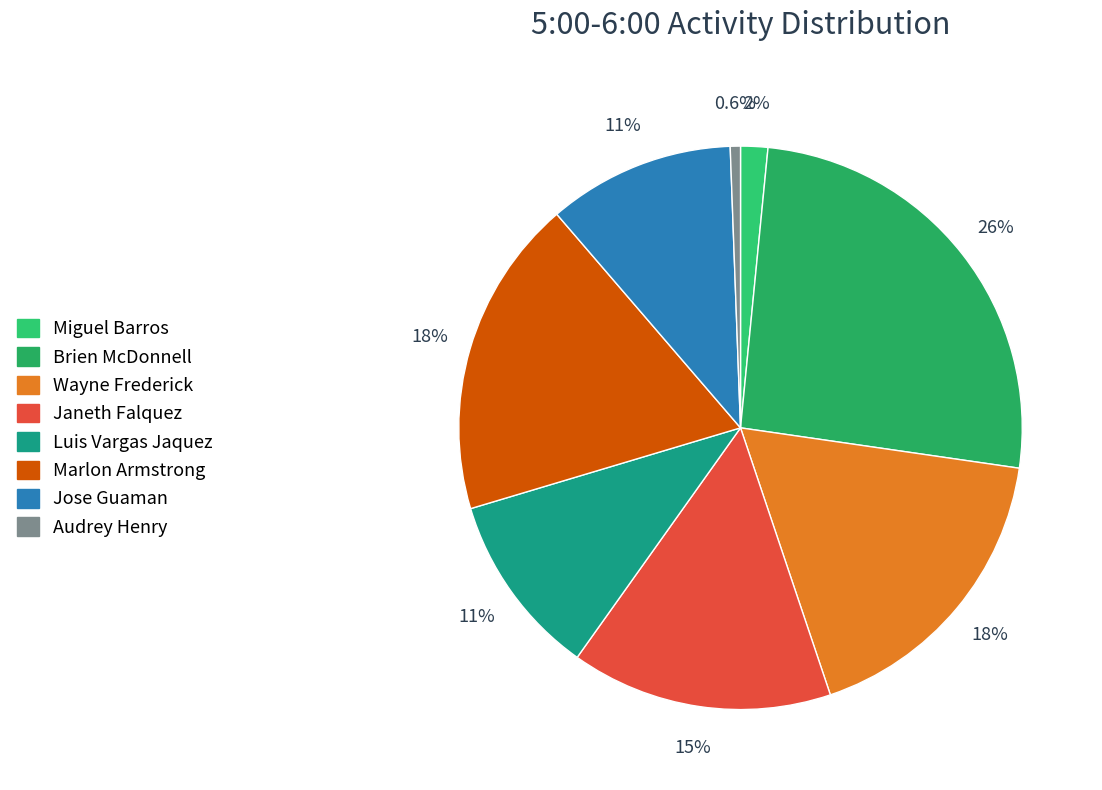

To the nearest percent, what is the average slice percentage?

12%